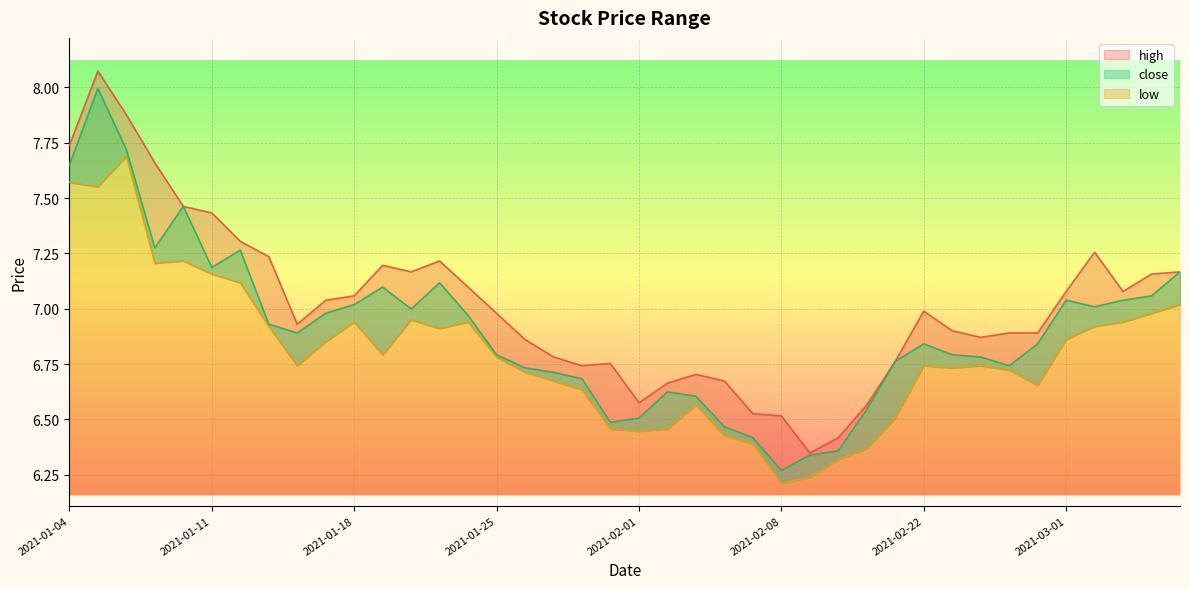

What is the sum of all low values?

272.1